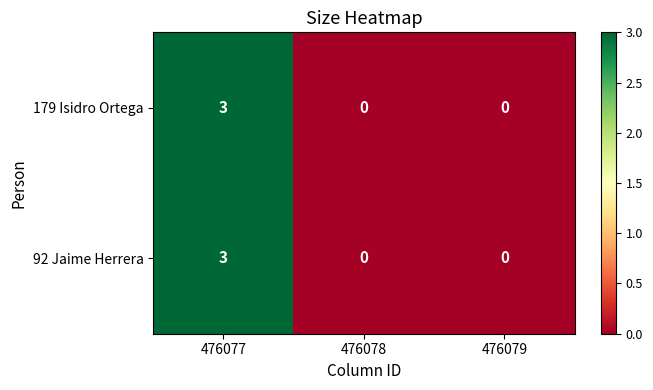

Which label corresponds to the largest value in the chart?

476077